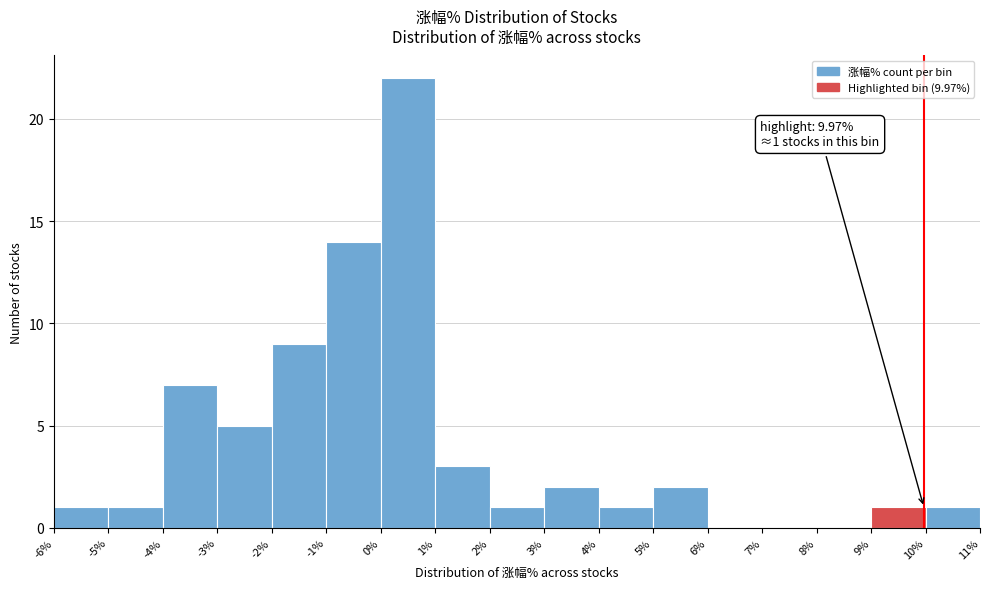

Which range on the x-axis has the tallest bar?

0% to 1%